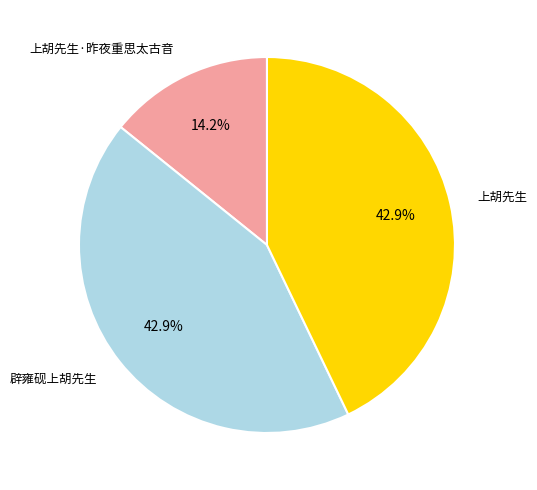

Is there any slice that represents more than half of the pie?

No